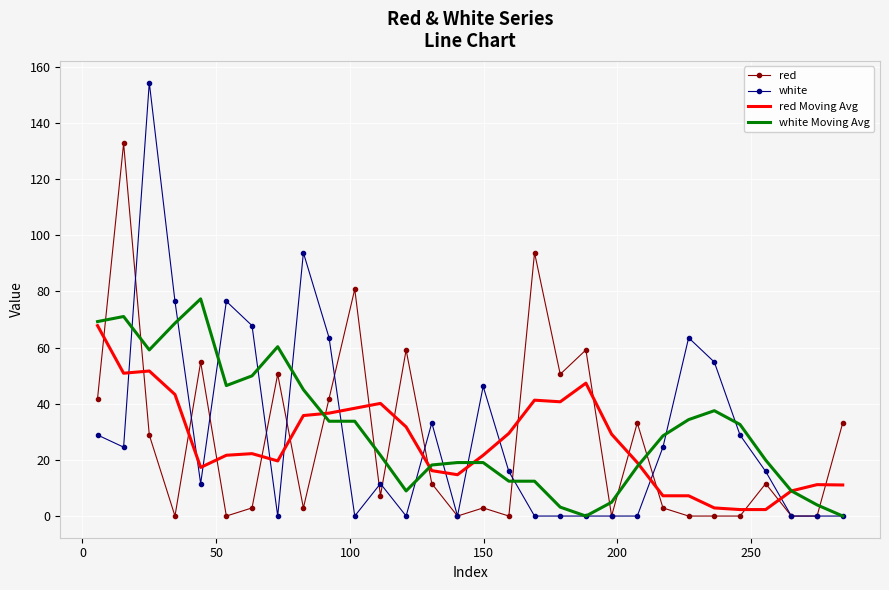

What is the average value of the red Moving Avg series?

26.3